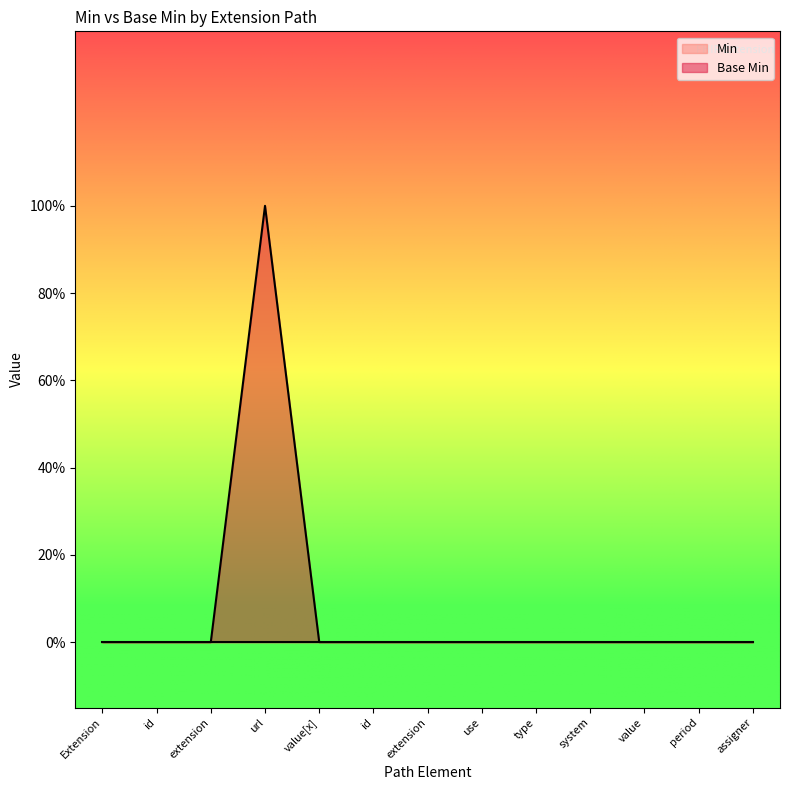

How many points are higher than both their immediate neighbors (excluding endpoints)?

1